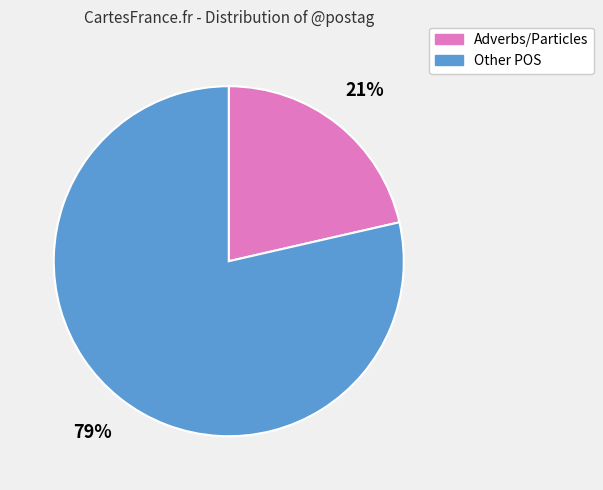

To the nearest percent, what is the average slice percentage?

50%